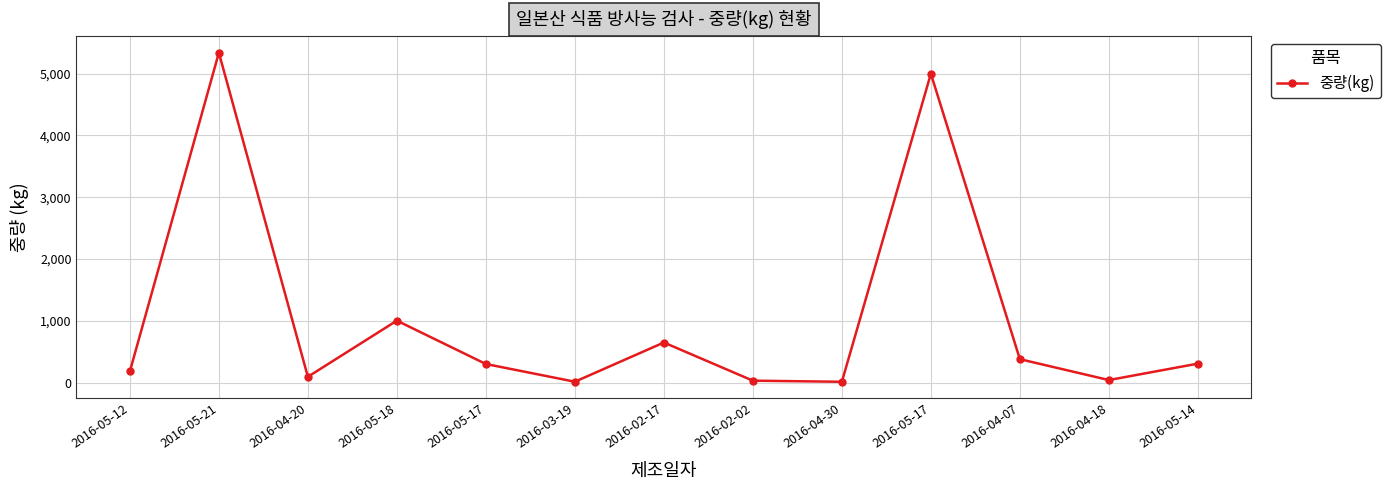

What is the label of the 13th point from the right?

2016-05-12